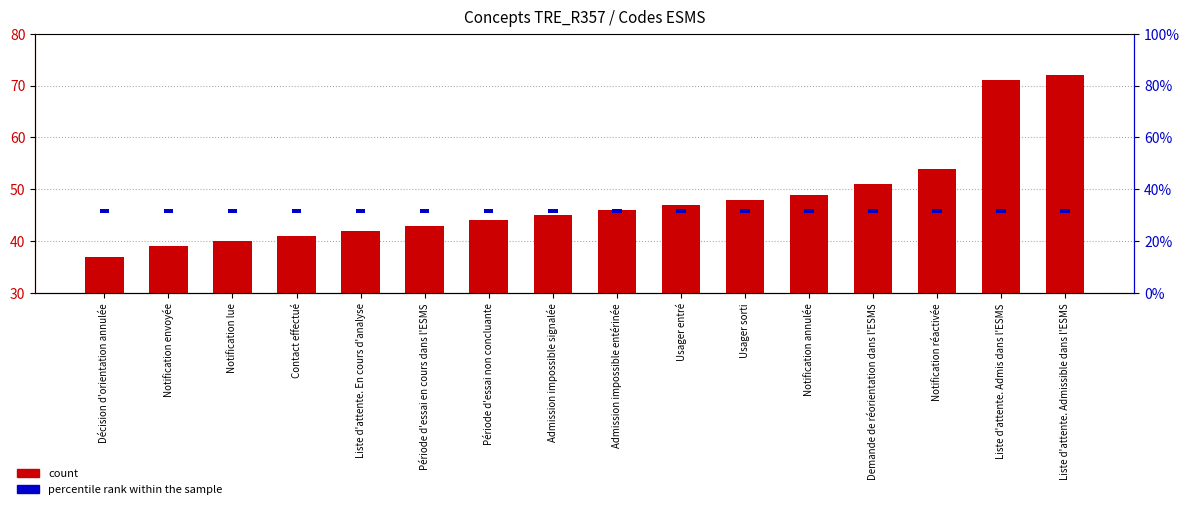

What position from the left is Liste d'attente. Admis dans l'ESMS?

15